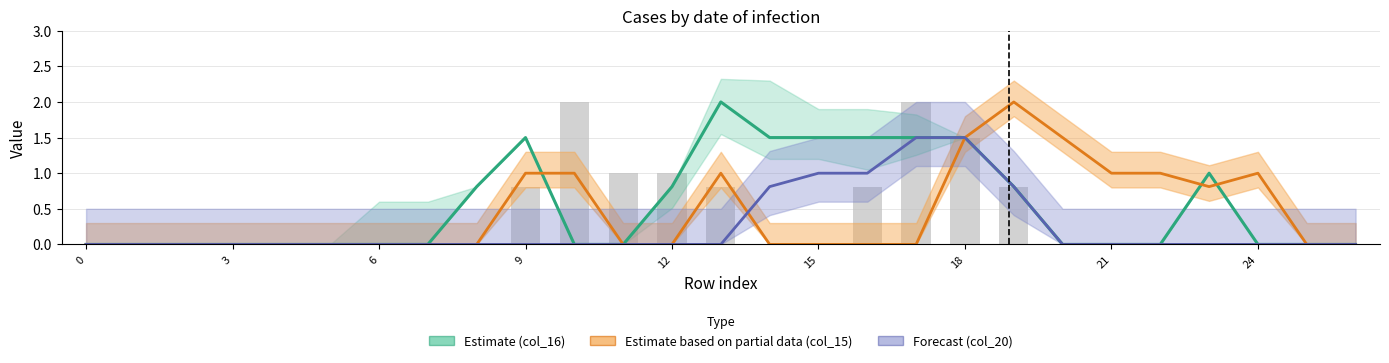

How many values exceed 0?

9